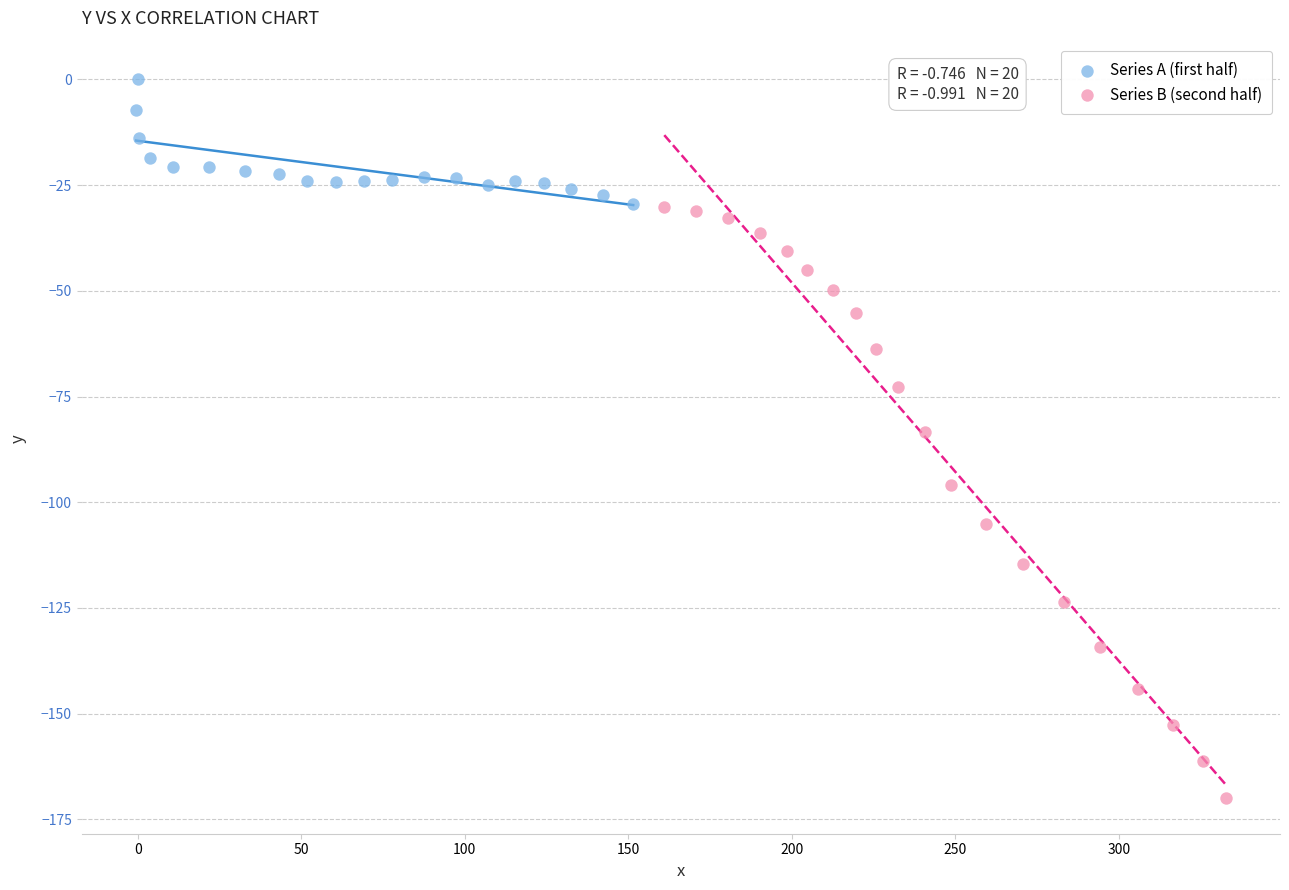

Which series reaches the minimum Y coordinate?

Series B (second half)